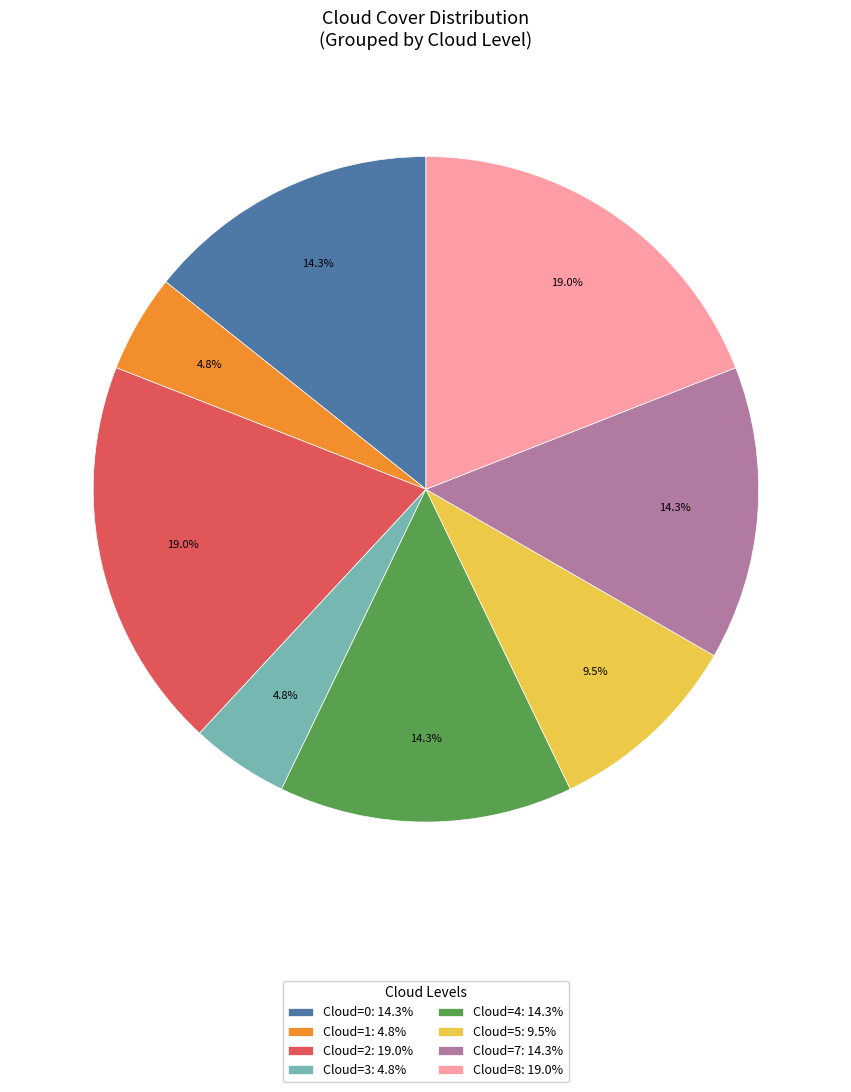

What percentage is NOT represented by Cloud=4: 14.3%?

85.7%